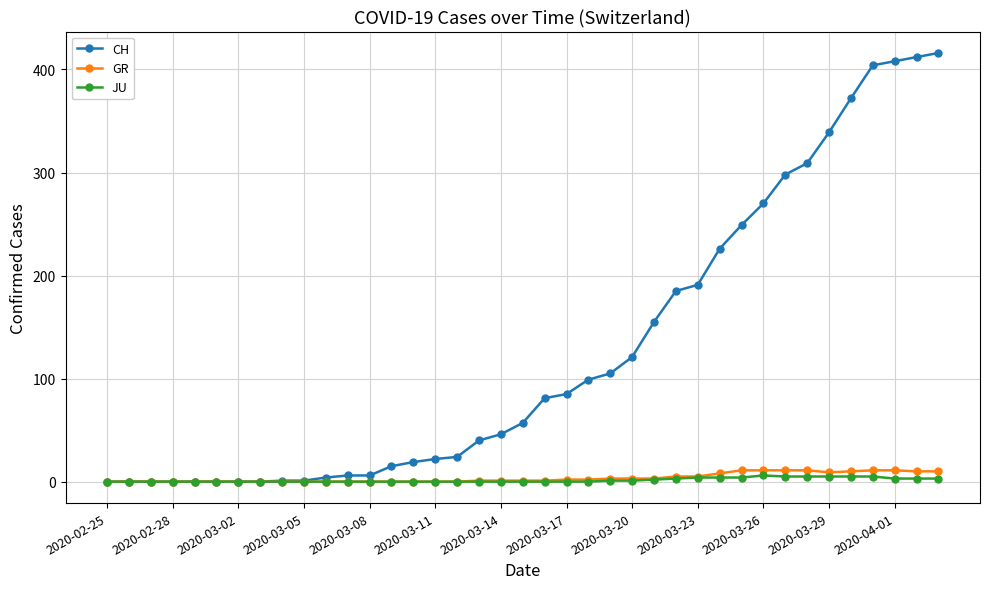

What is the greatest value displayed?

416